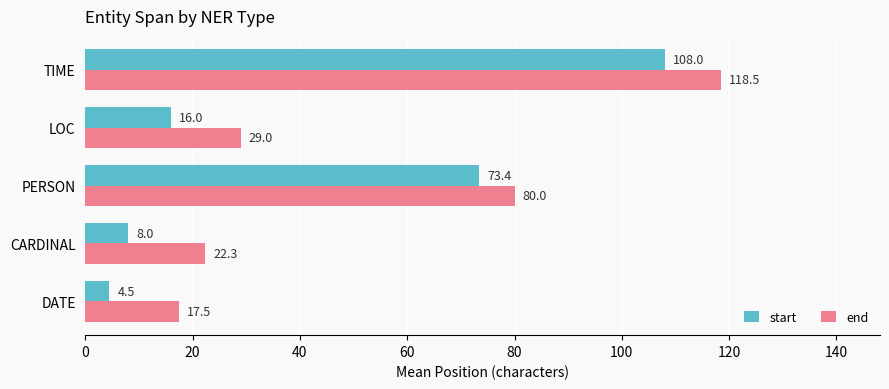

The start series shows 115.3 at PERSON. True or false?

False